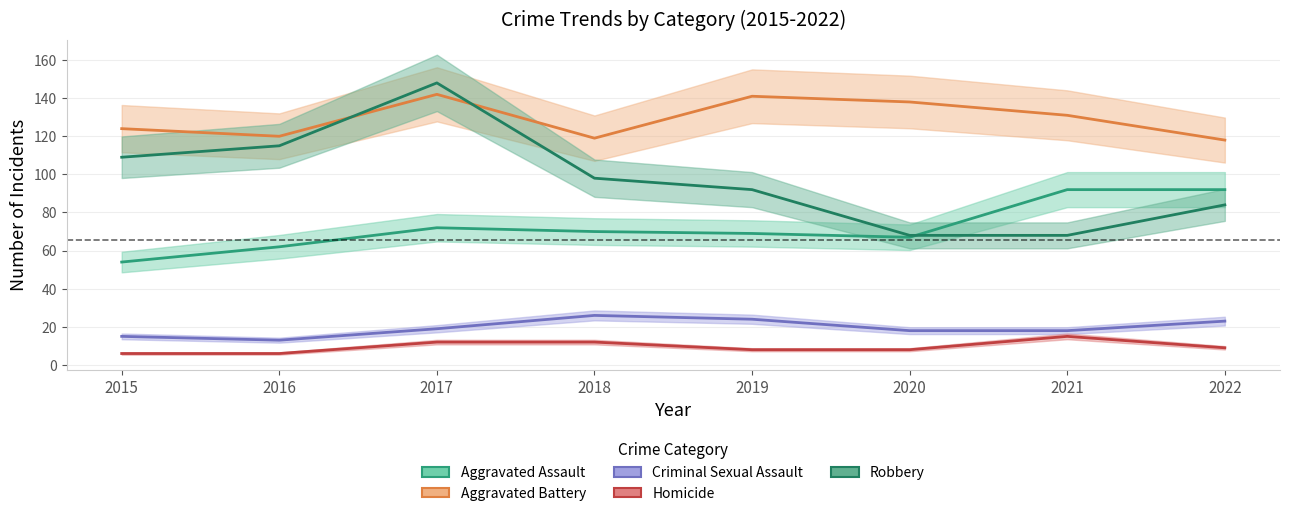

What are all the series names shown in the legend?

Aggravated Assault, Aggravated Battery, Criminal Sexual Assault, Homicide, Robbery